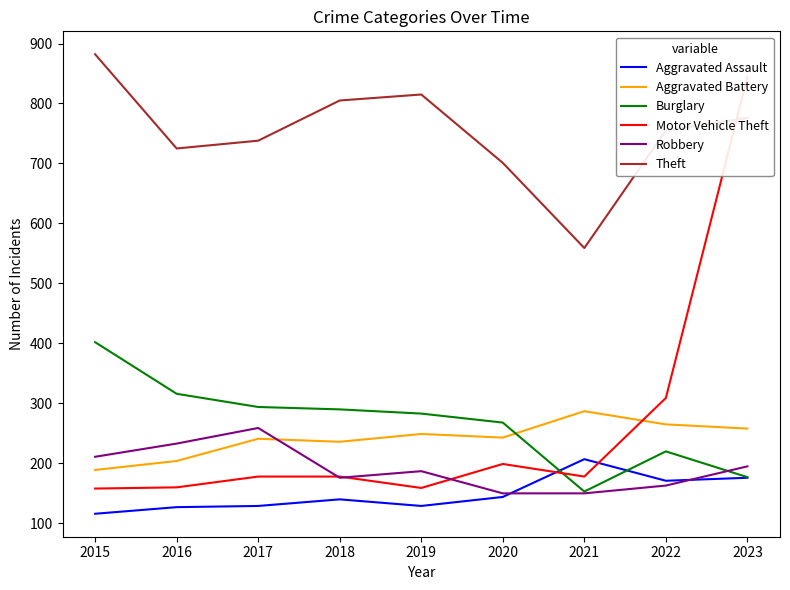

True or false: Aggravated Battery has more than 0 points higher than both neighbors.

True